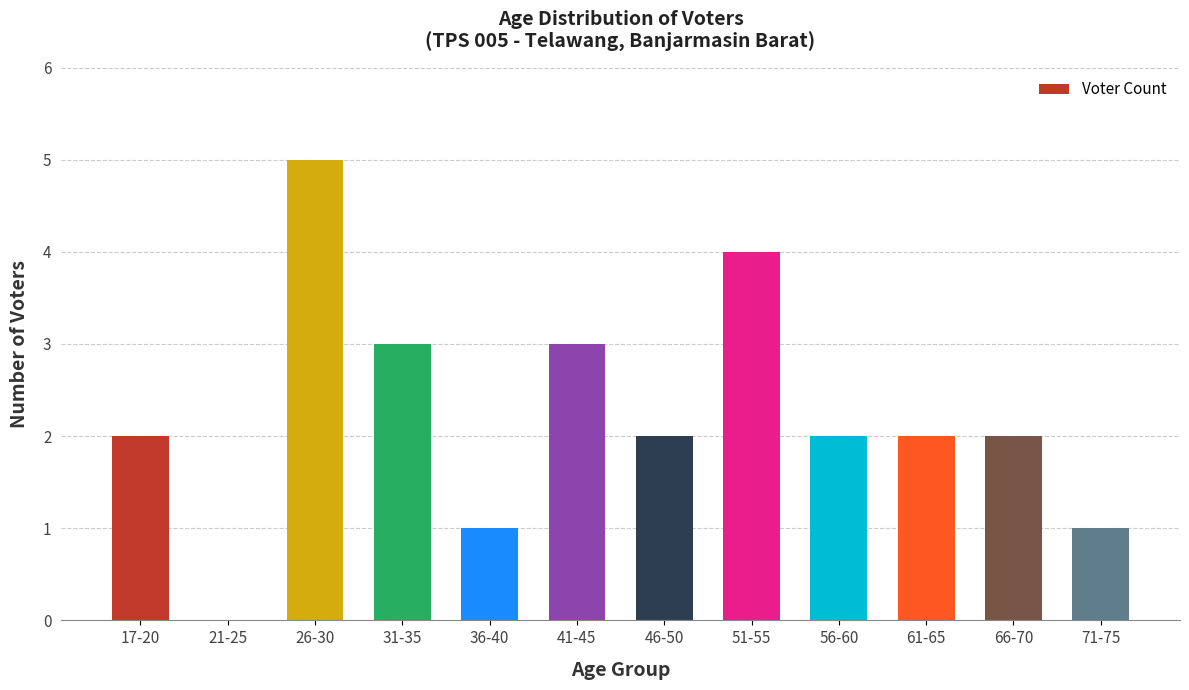

Read the value at 26-30.

5